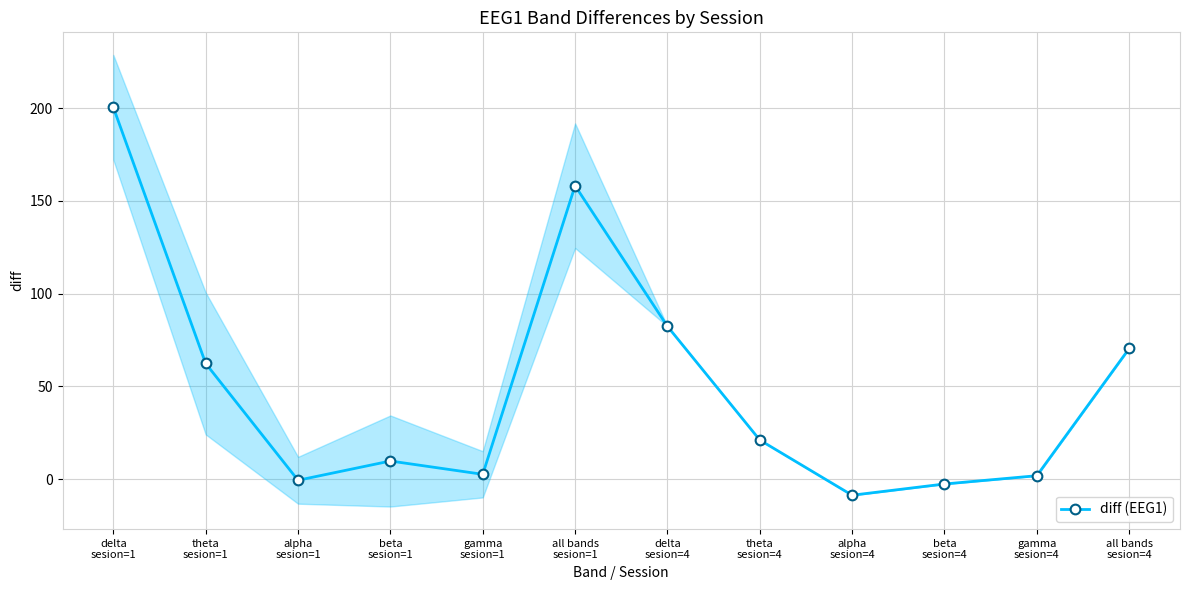

What is the value of the 5th point from the left?

2.6